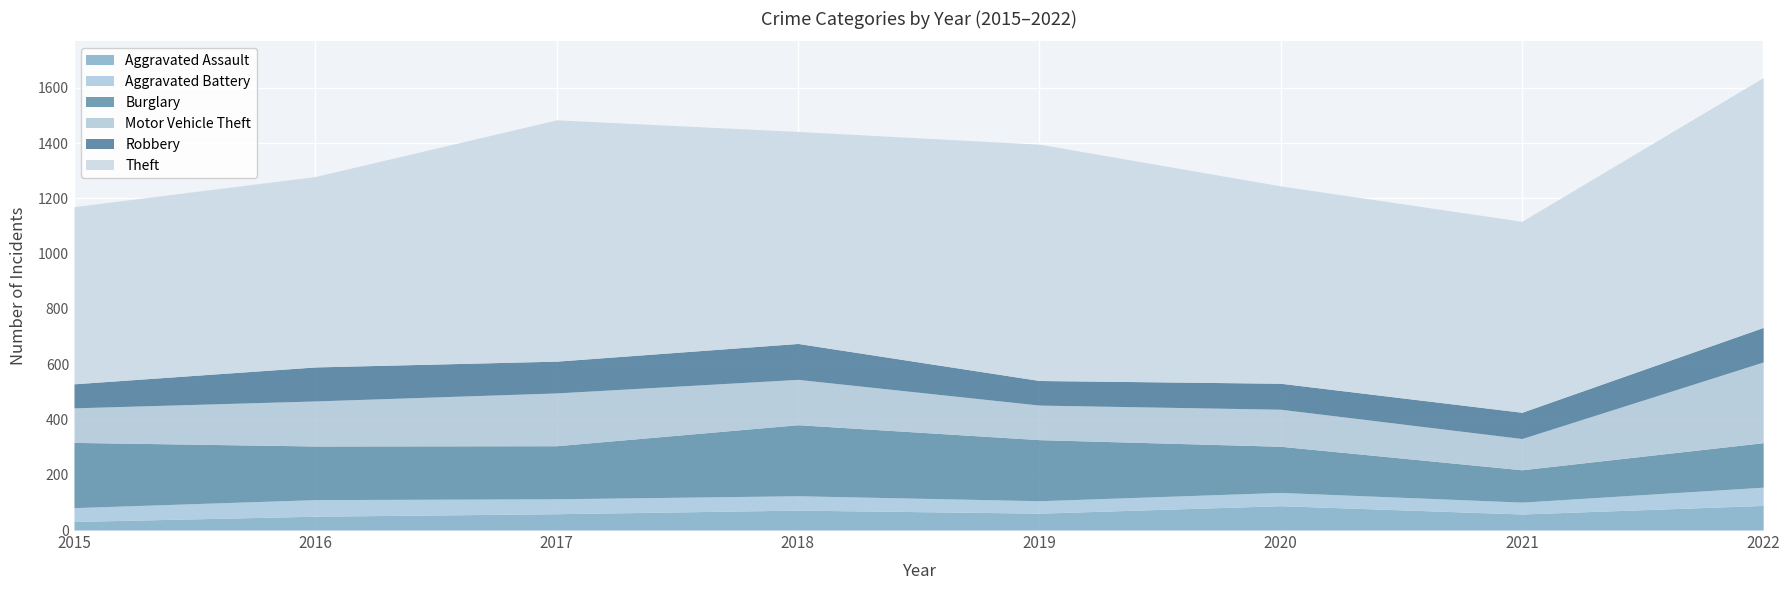

What is the sum of the Motor Vehicle Theft values at 2016 and 2015?

288